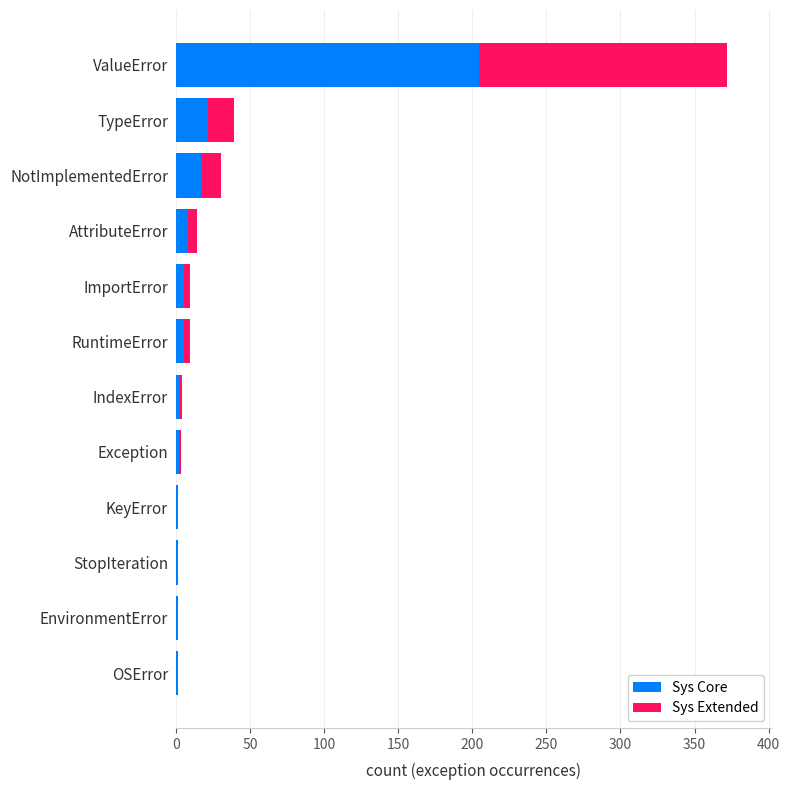

The value of Sys Core at NotImplementedError is 16.5. True or false?

True